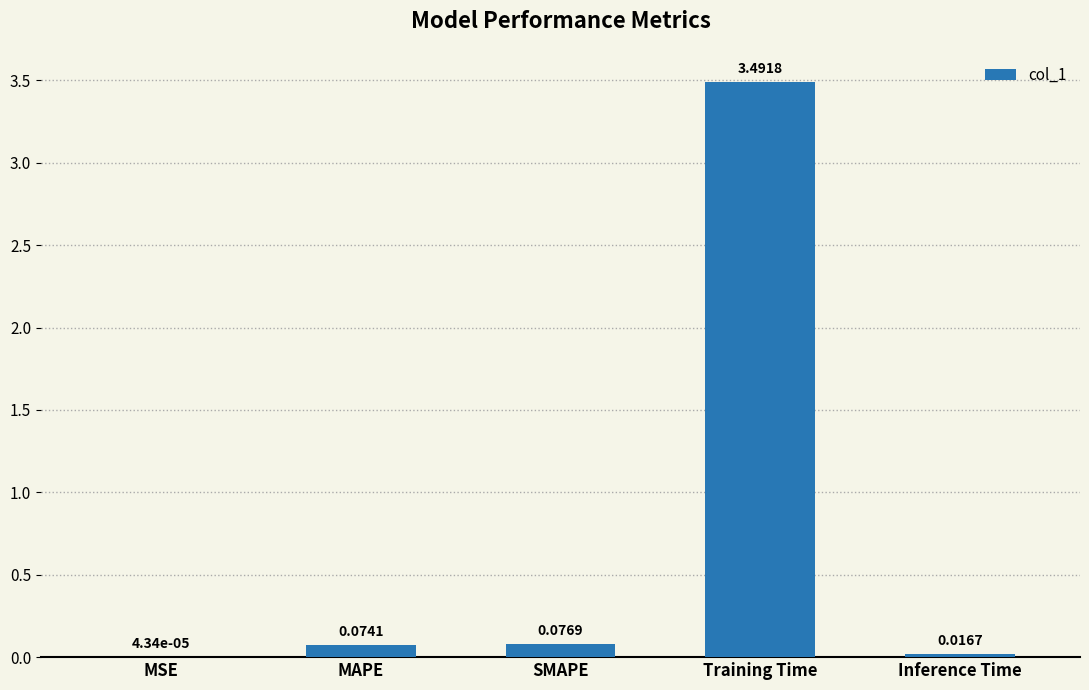

At which label is the value closest to 1?

SMAPE